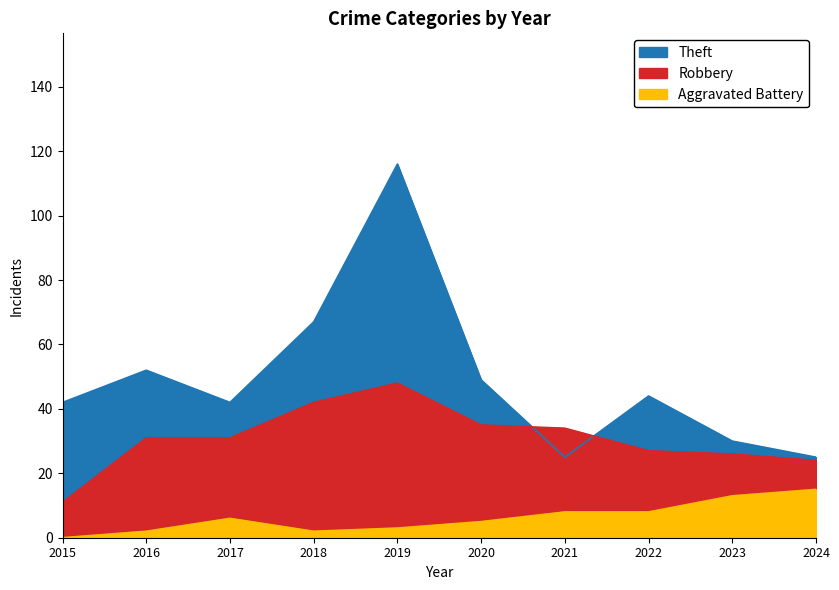

What is the sum of all Theft values?

492